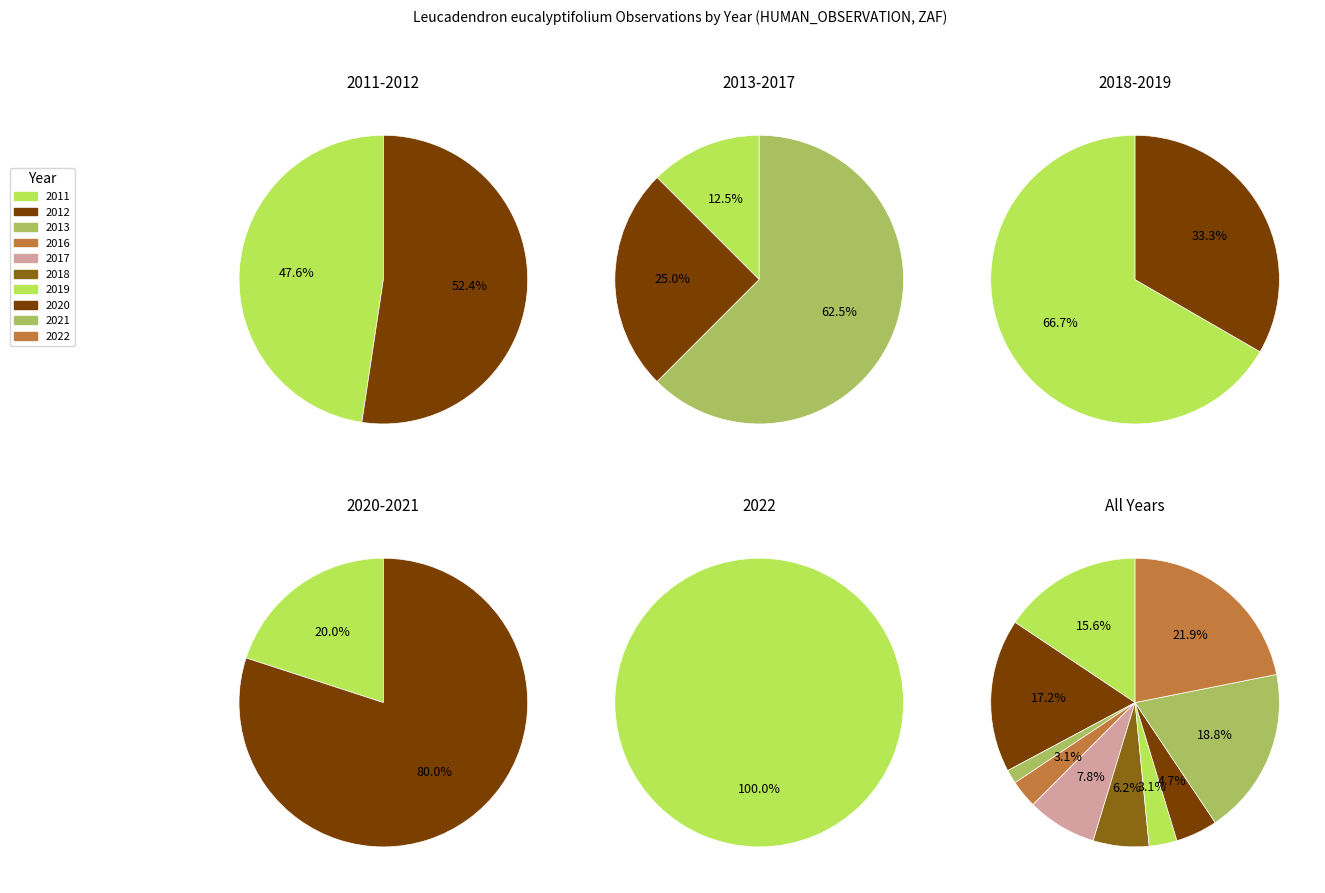

What is the smallest slice in the pie chart?

2013